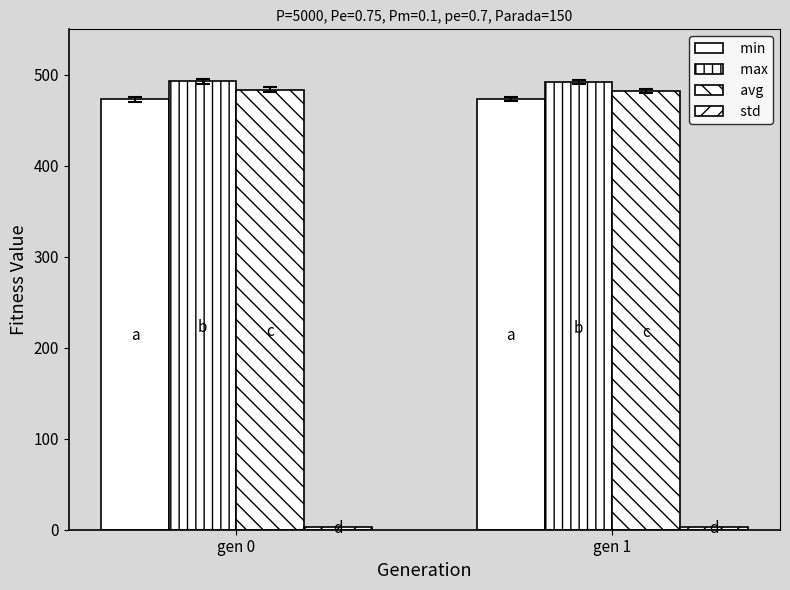

What is the sum of all max values?

985.2